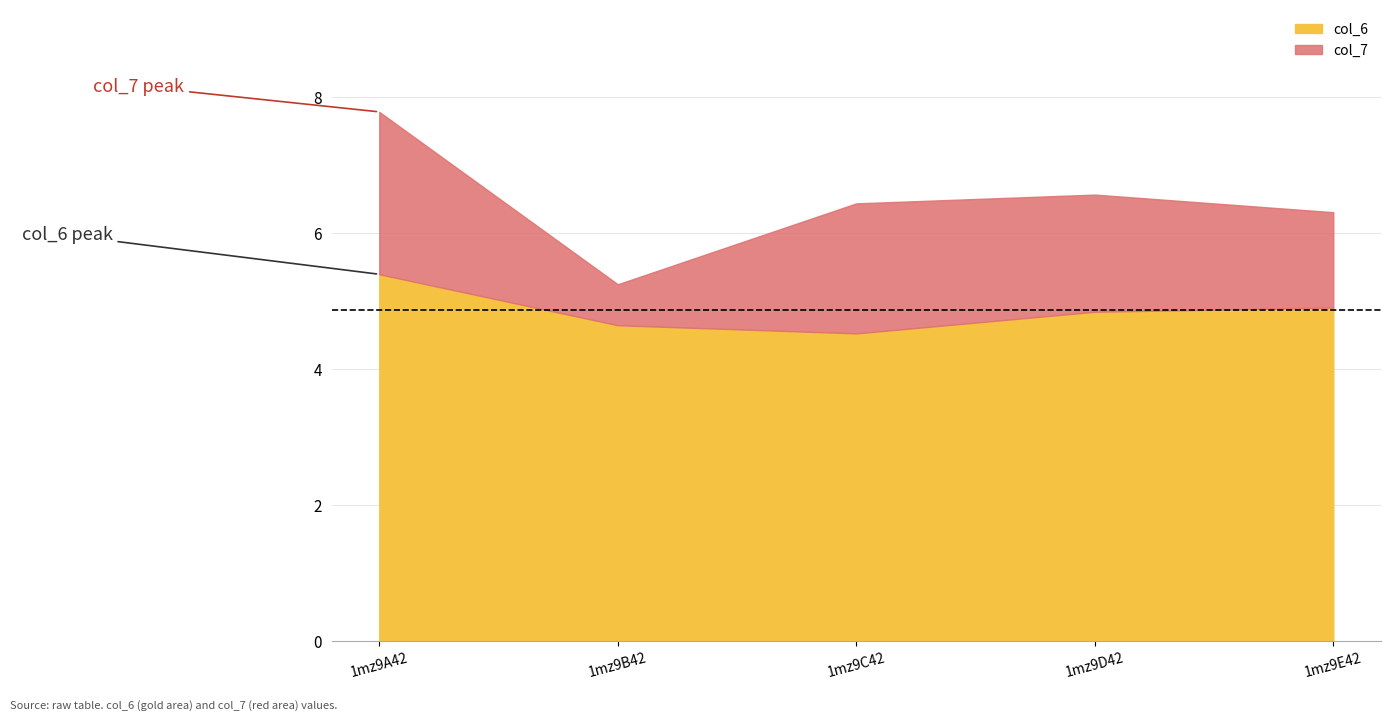

Between 1mz9A42 and 1mz9B42, which is larger?

1mz9A42